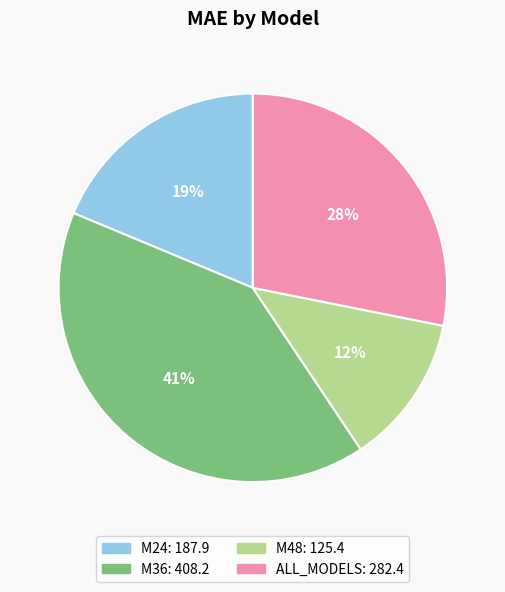

Approximately how many times larger is the value at ALL_MODELS compared to M24?

1.5